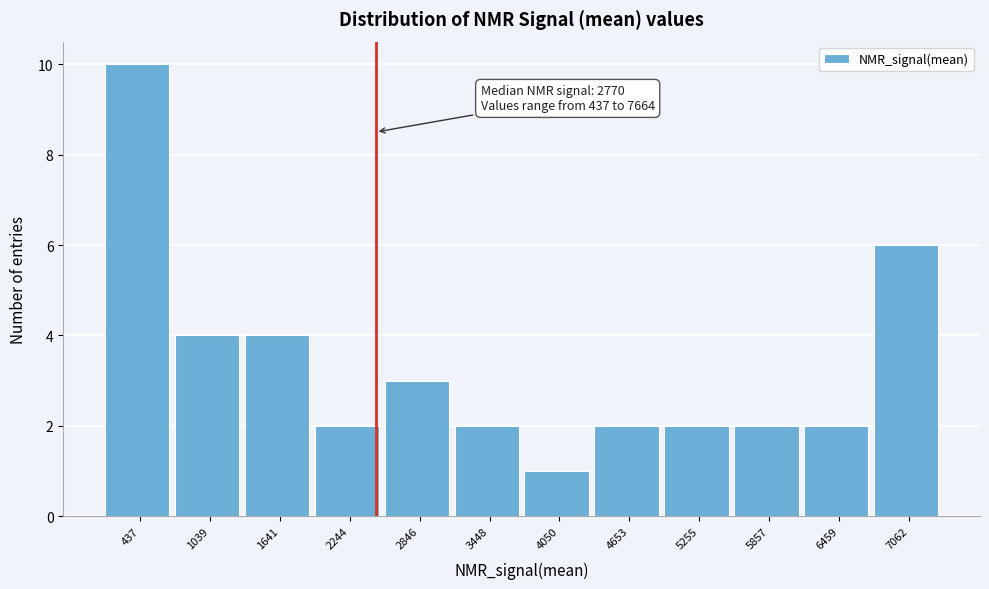

Reading left to right, transcribe all the data shown in this chart.

10	4	4	2	3	2	1	2	2	2	2	6